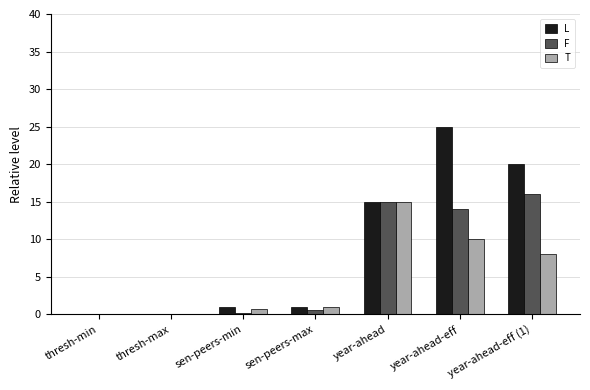

What is the sum of all F values?

45.9